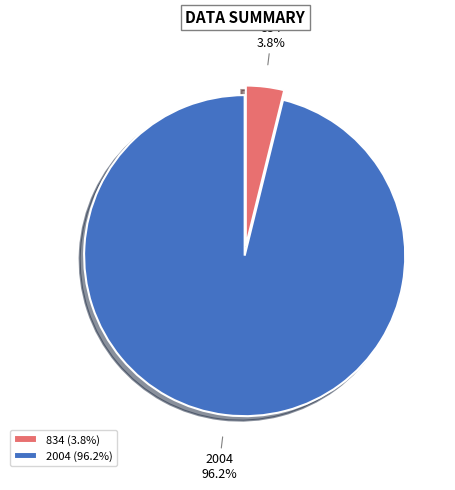

Which category accounts for the majority?

2004